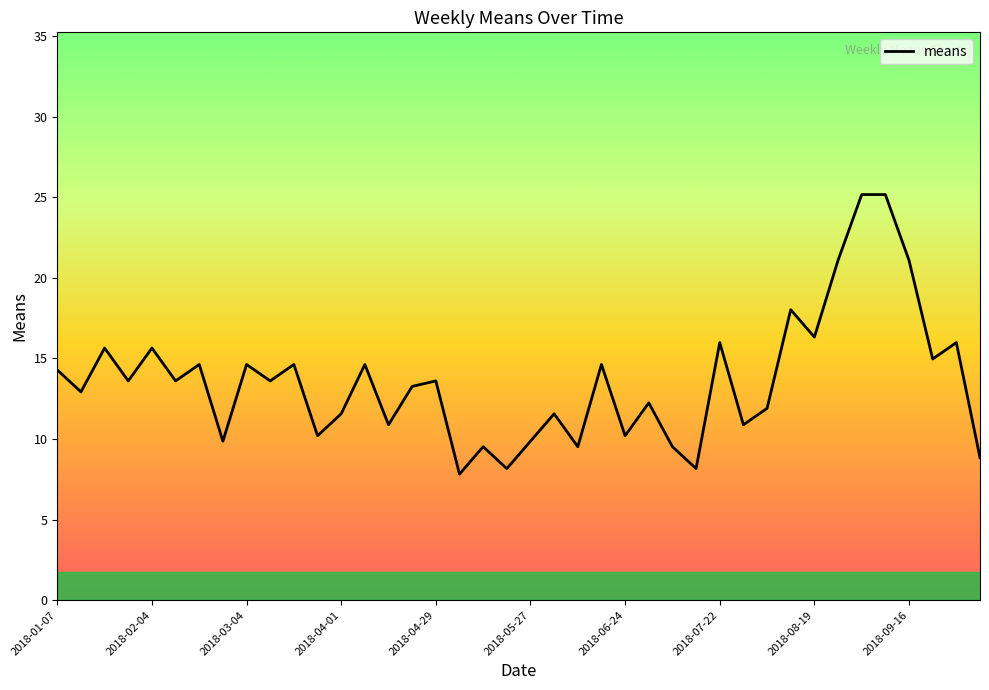

What is the minimum value shown in the chart?

7.8